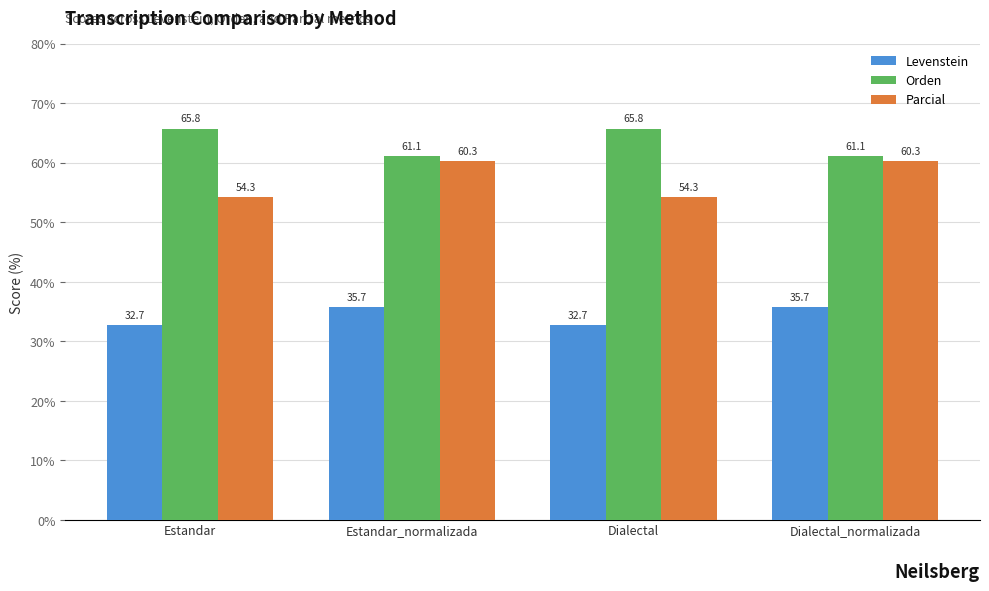

How many bars are there in each group?

3